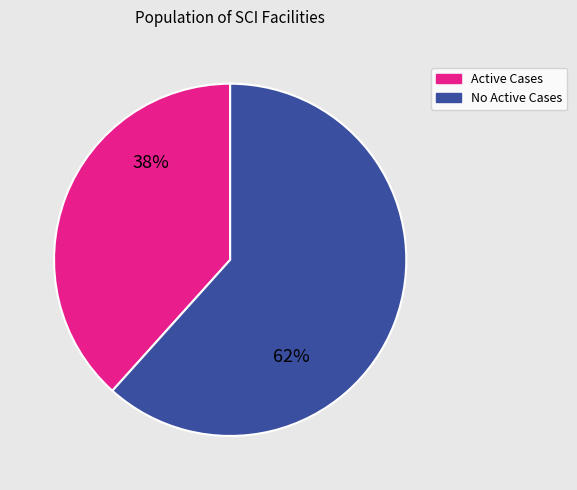

To the nearest percent, what is the average slice percentage?

50%